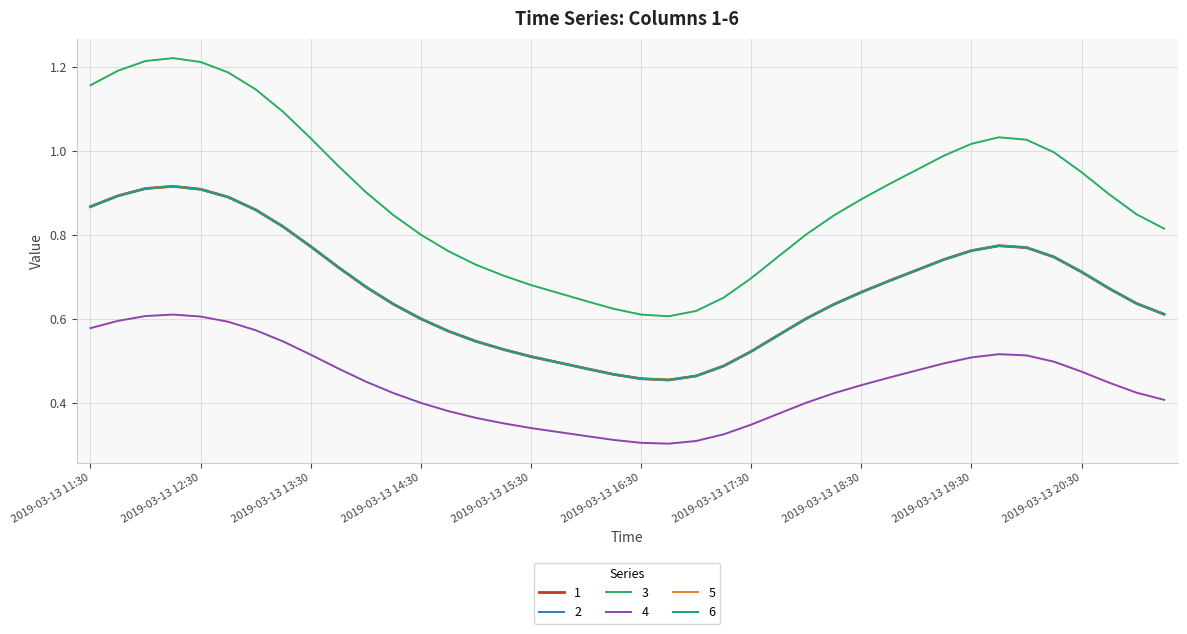

What is the label of the 7th point from the right?

2019-03-13 19:45